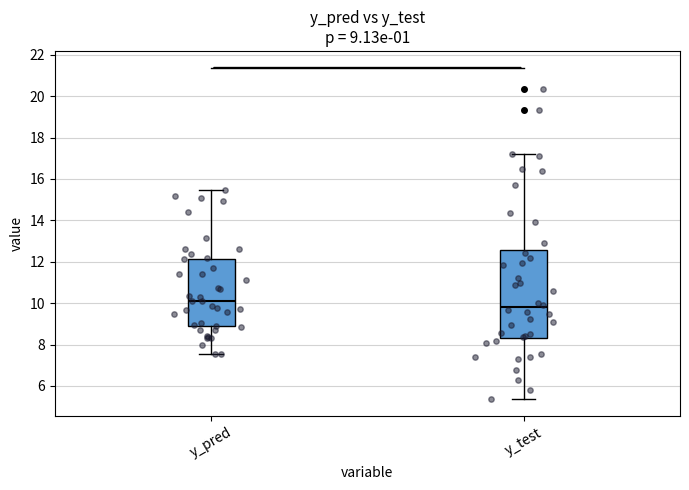

Which box's median line is the highest?

y_pred